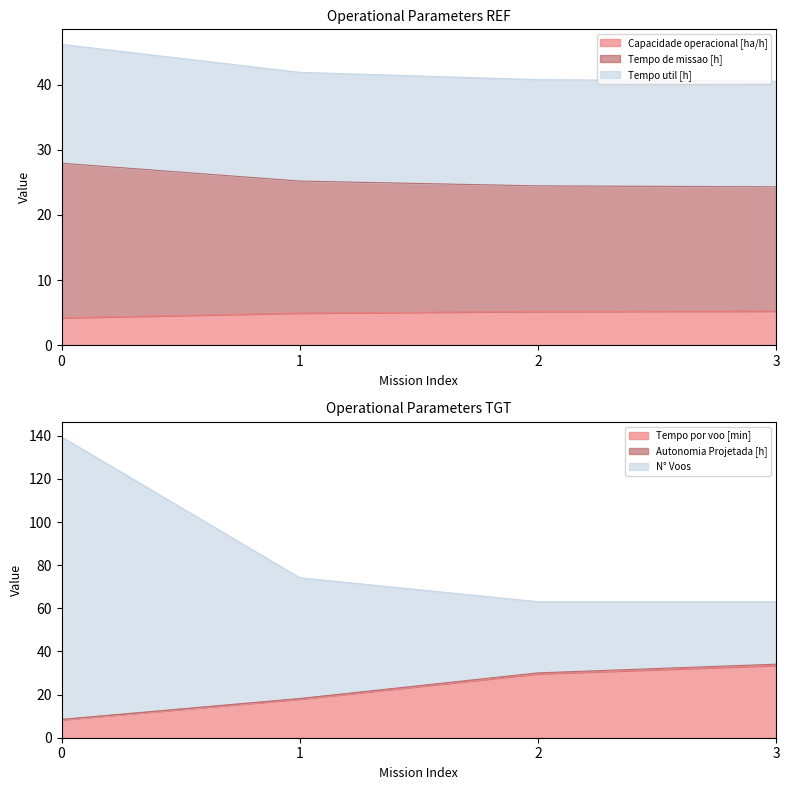

Which series has the widest spread of values?

N° Voos